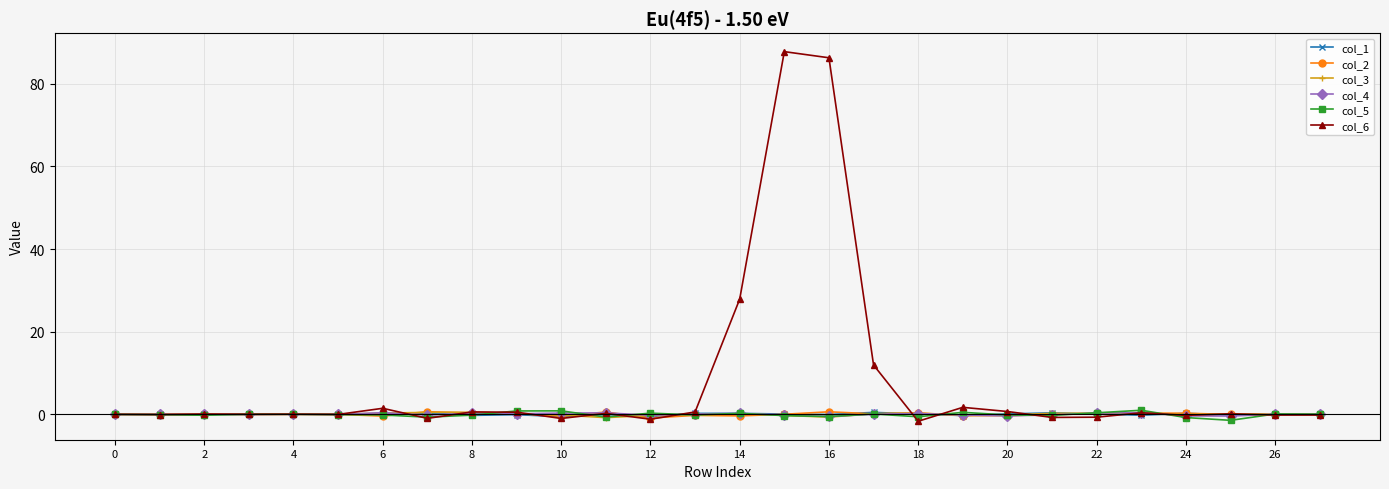

At how many categories does at least one series exceed 18?

3